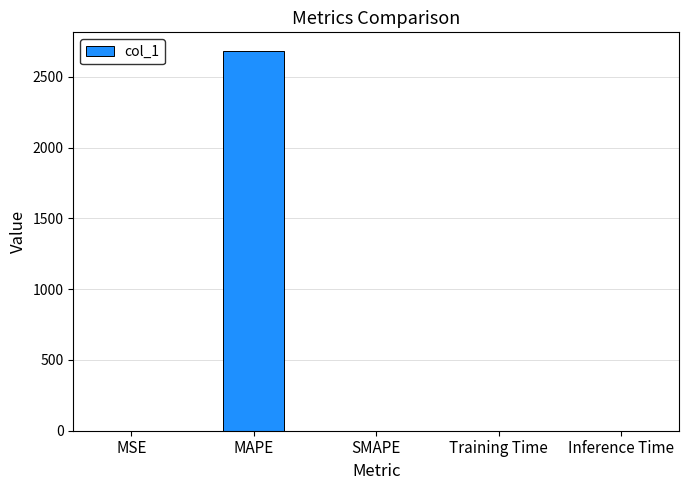

How many data points does each series have?

5